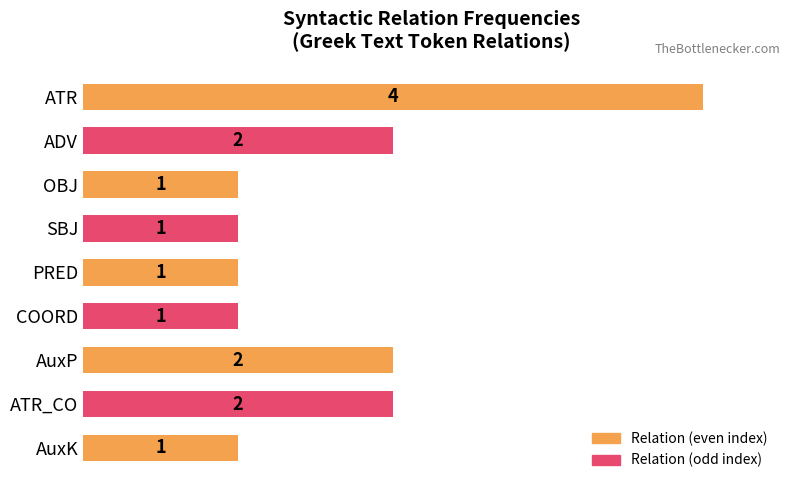

What is the difference between the maximum and minimum values?

3